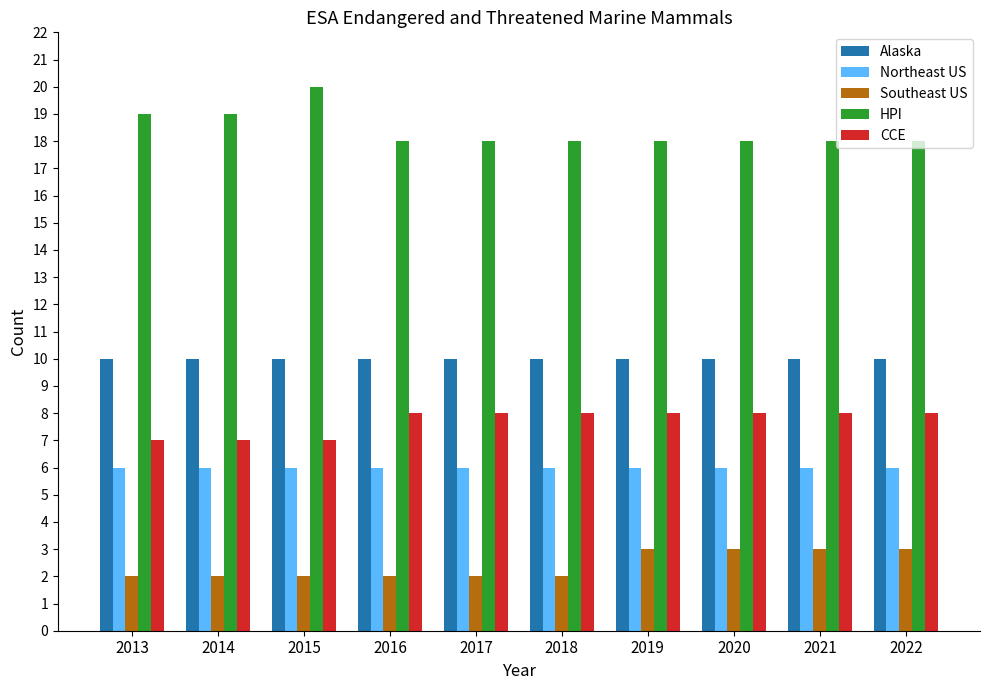

What is the difference between the highest and lowest values at 2022?

15